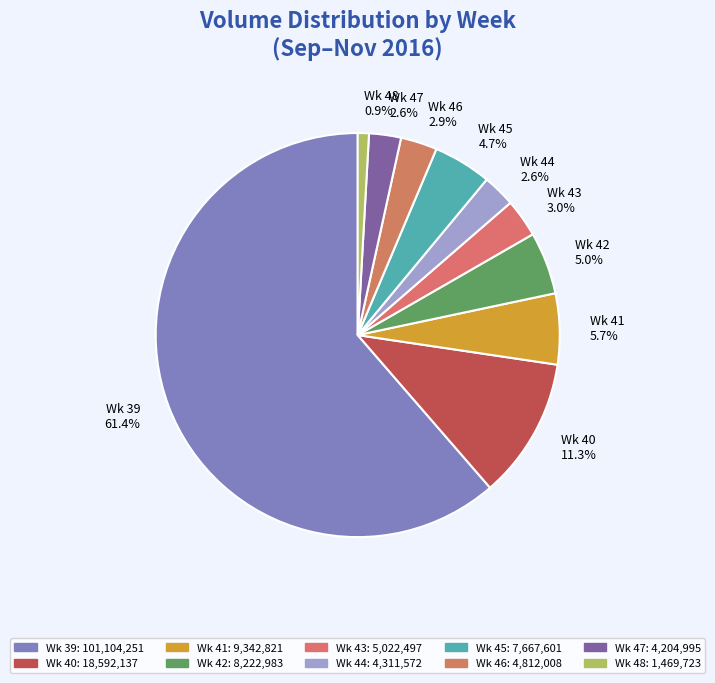

To the nearest percent, what is the difference between the largest and smallest slice percentages?

60%